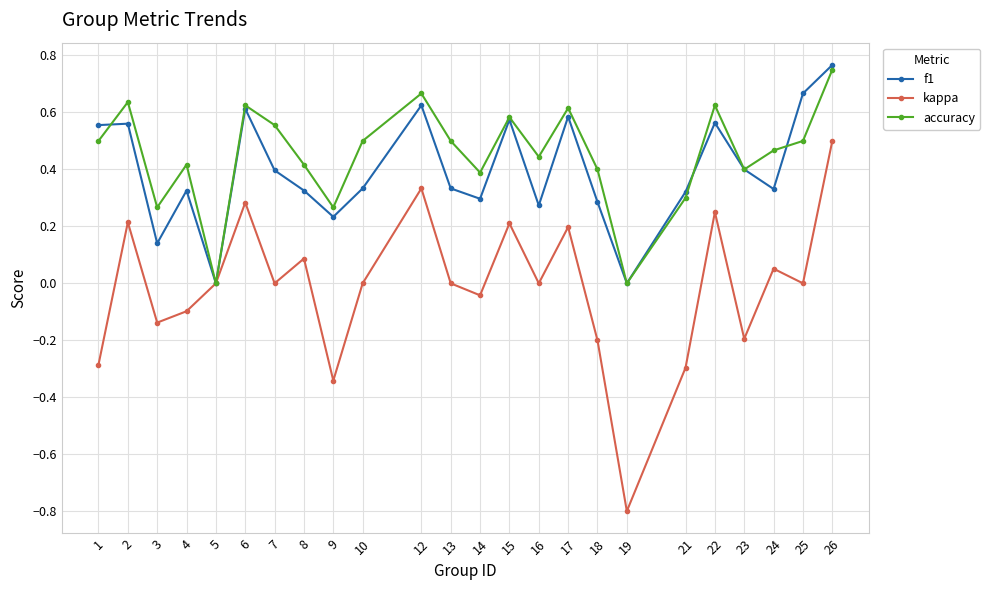

Count the number of data series in this chart.

3